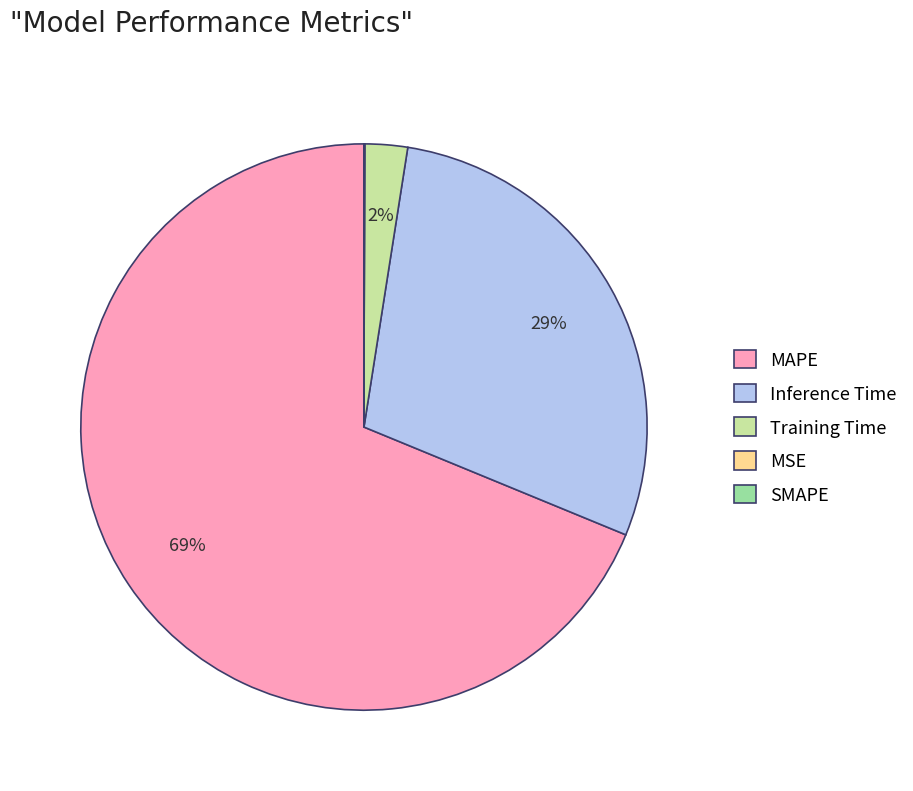

Combined, do Inference Time and Training Time account for over 50%?

No